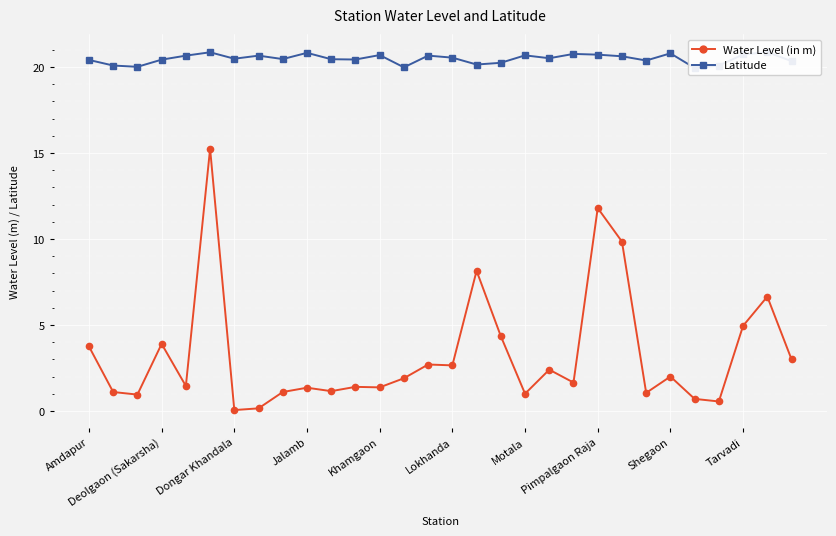

At which label is Latitude closest to 20?

13